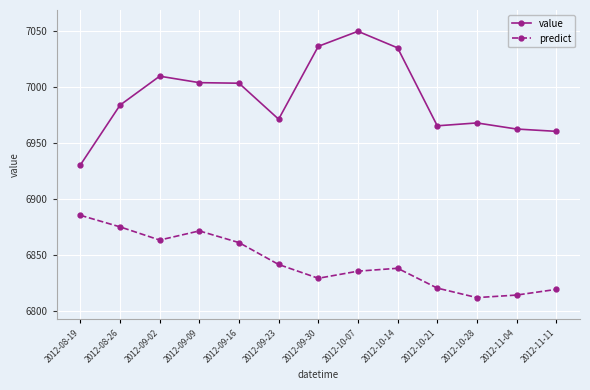

What is the value of the value point at the 13th from the left?

6960.4